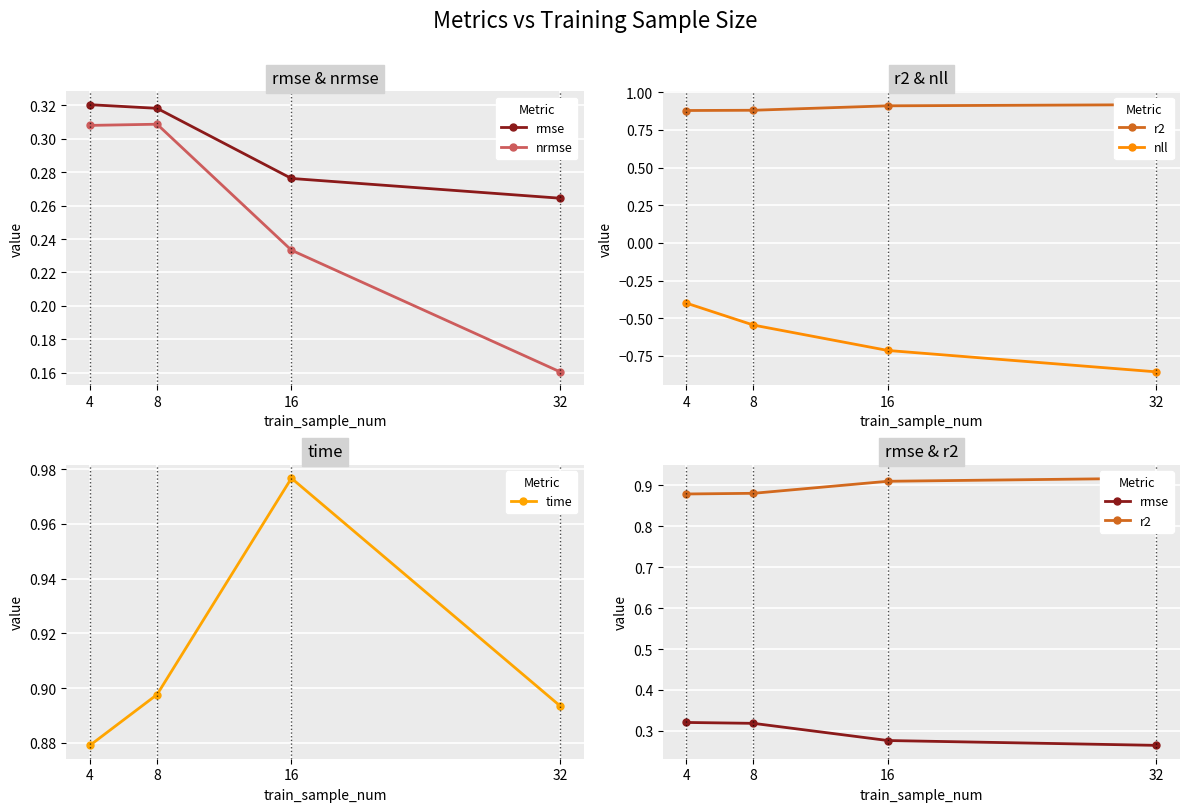

At how many categories does at least one series exceed 0?

4